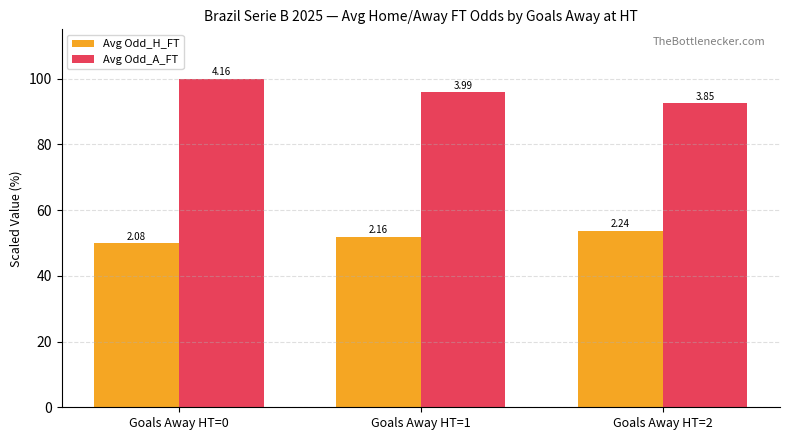

Which has a higher value, Goals Away HT=2 or Goals Away HT=1?

Goals Away HT=2